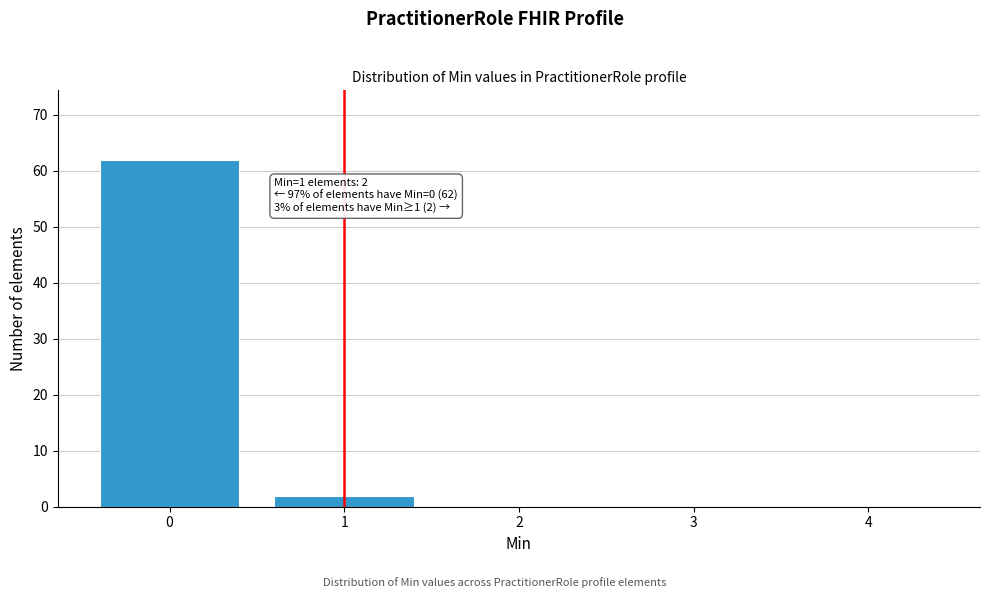

Over which range of the x-axis is the bar tallest?

-0.5 to 0.5